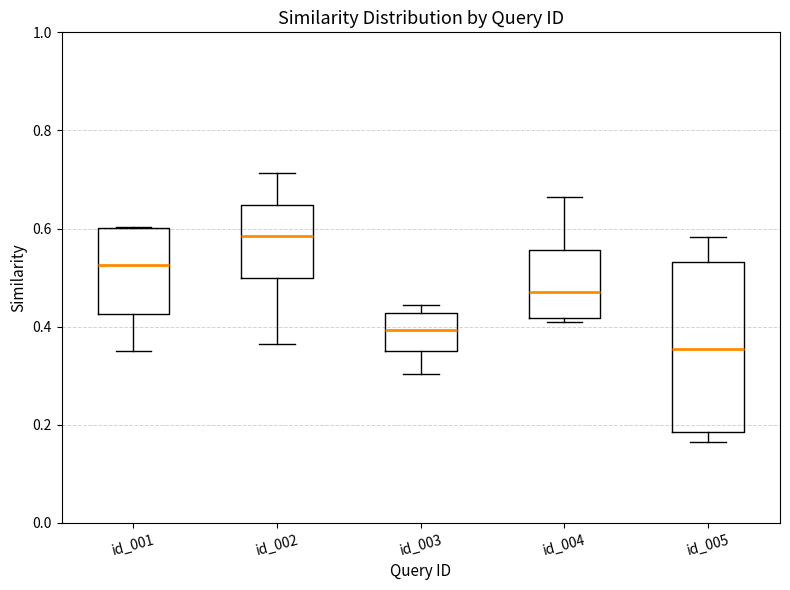

Where does the upper whisker of the box for id_002 end on the y-axis? The values are not printed on the chart, so give them approximately, as read against the axis.

0.72